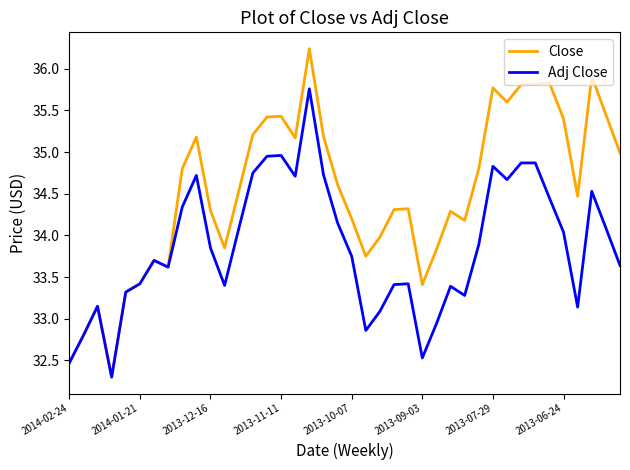

What is the maximum value for Adj Close?

35.8